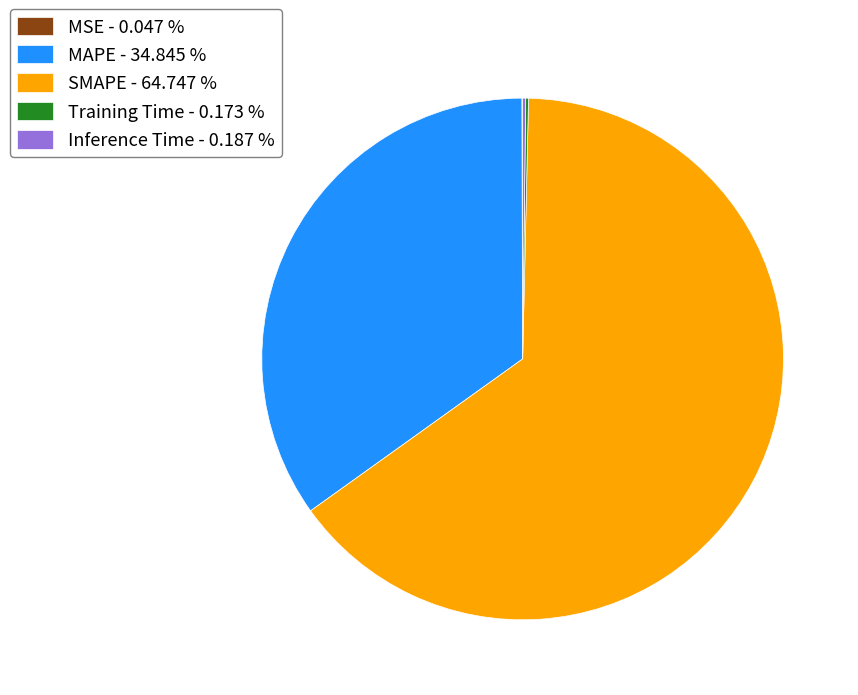

Does any single category account for the majority?

Yes